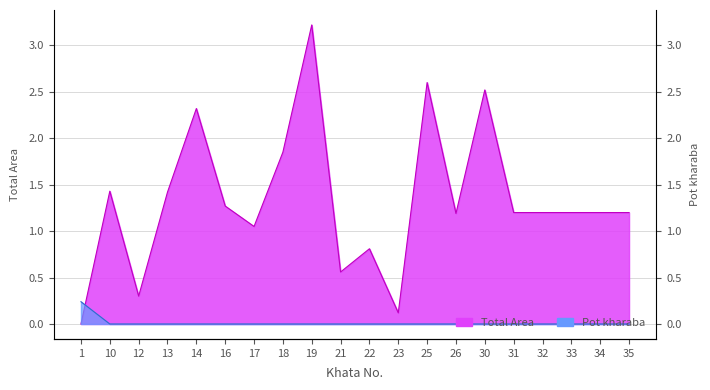

What is the highest value of the Total Area series?

3.2